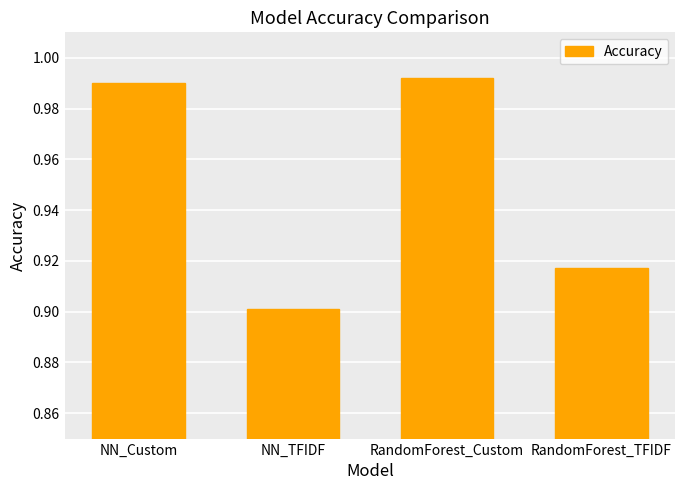

What position from the right is NN_Custom?

4